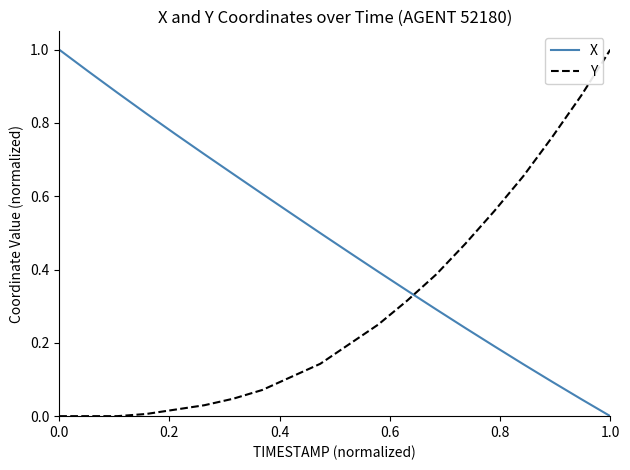

How many intersections are there between X and Y?

1